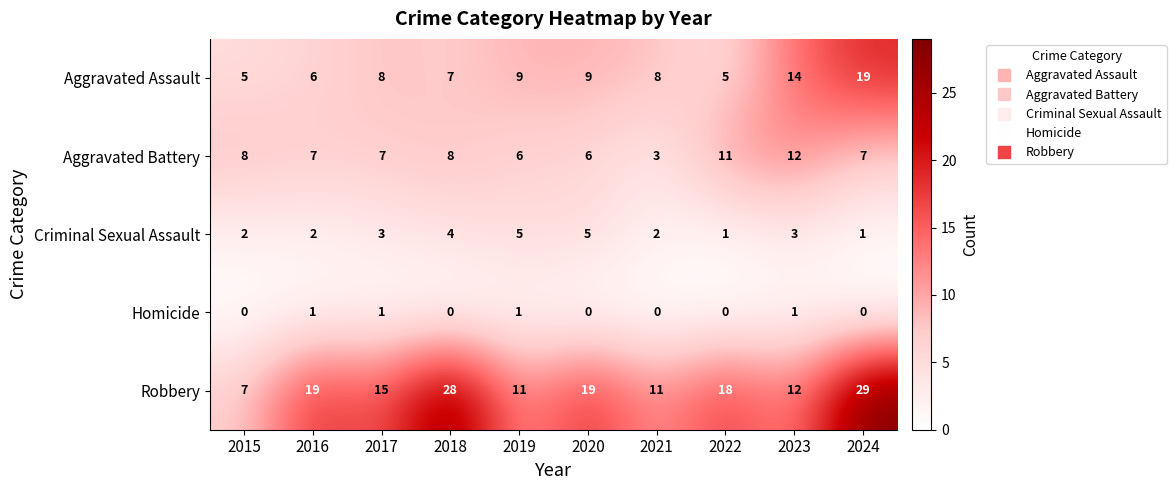

What is the difference between the highest and lowest values at 2016?

18